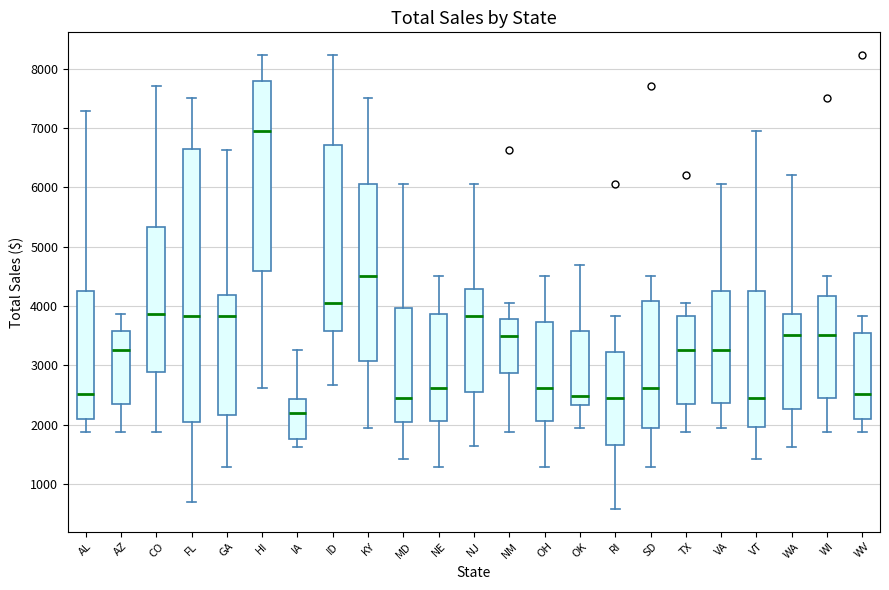

Where does the median line of the box for WV sit on the y-axis? The values are not printed on the chart, so give them approximately, as read against the axis.

2500